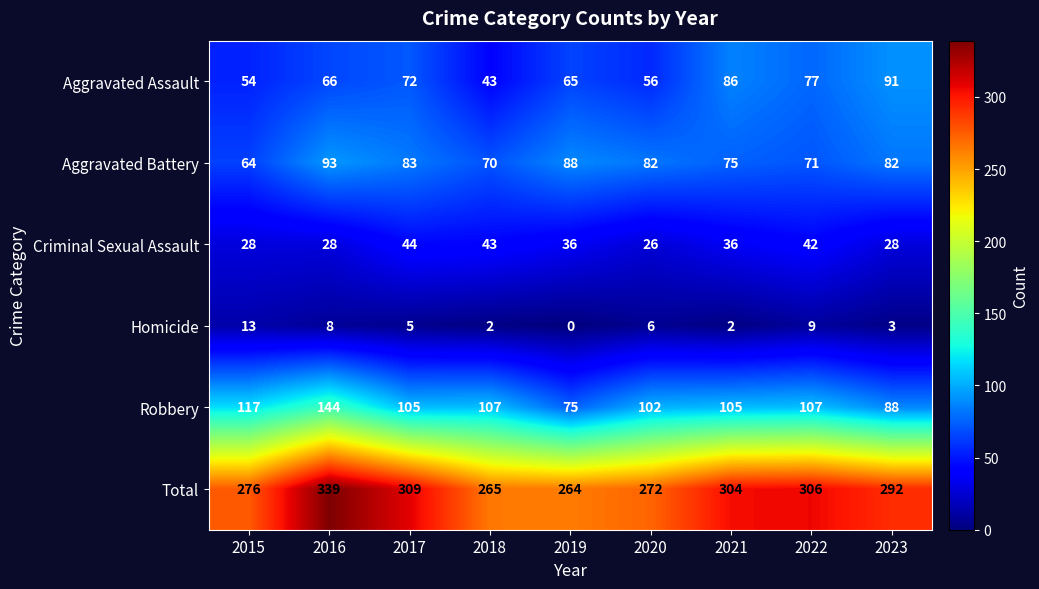

Which series changed the most between 2022 and 2023?

Robbery